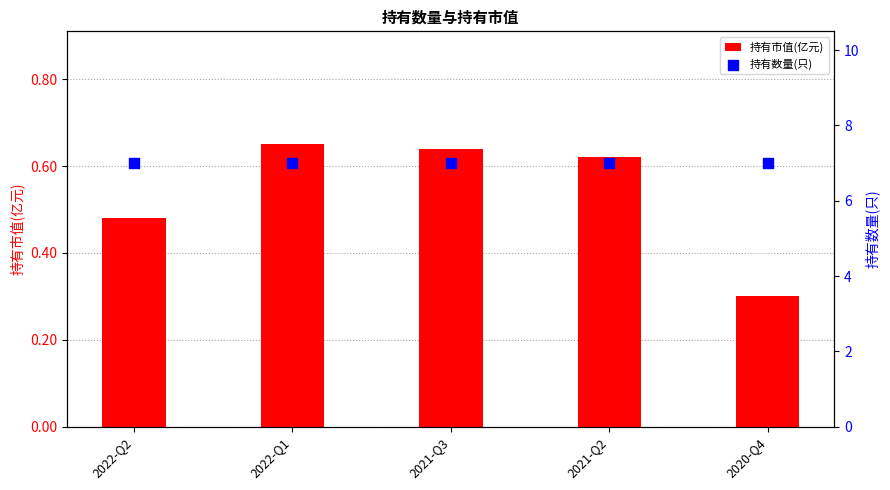

What are all the series names shown in the legend?

持有市值(亿元), 持有数量(只)